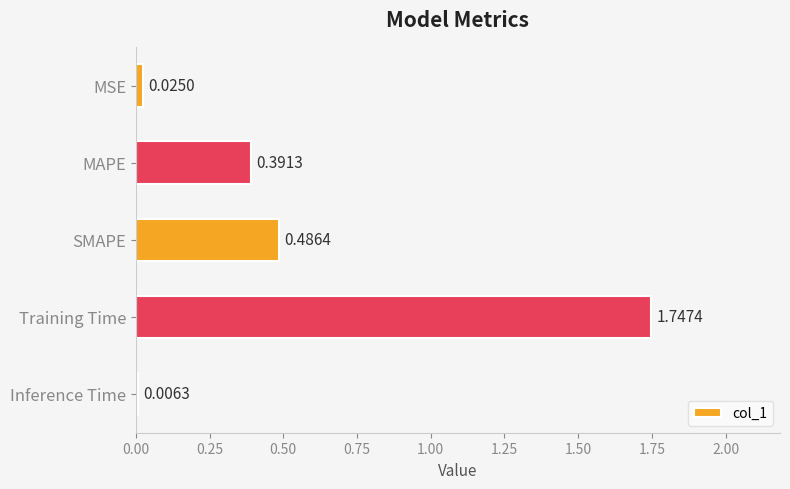

Which category has the highest value across all series?

Training Time